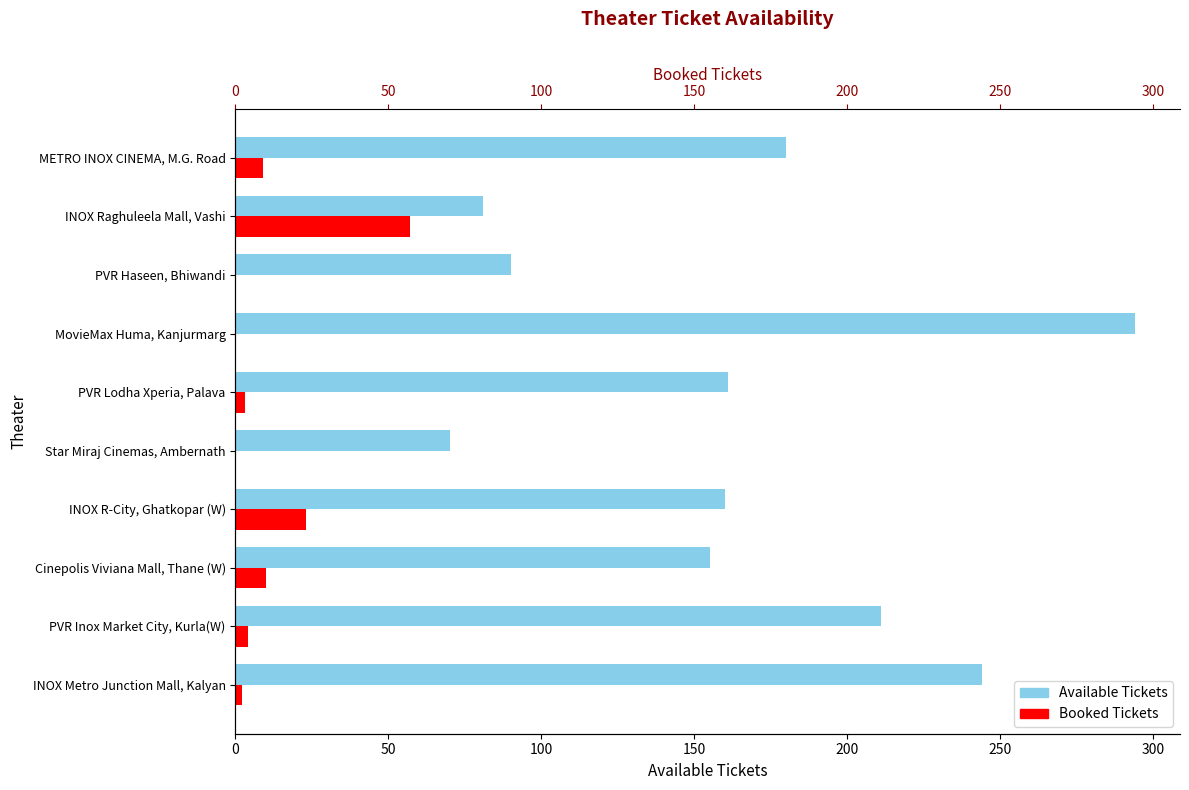

How many data points in Available Tickets are less than 161?

5